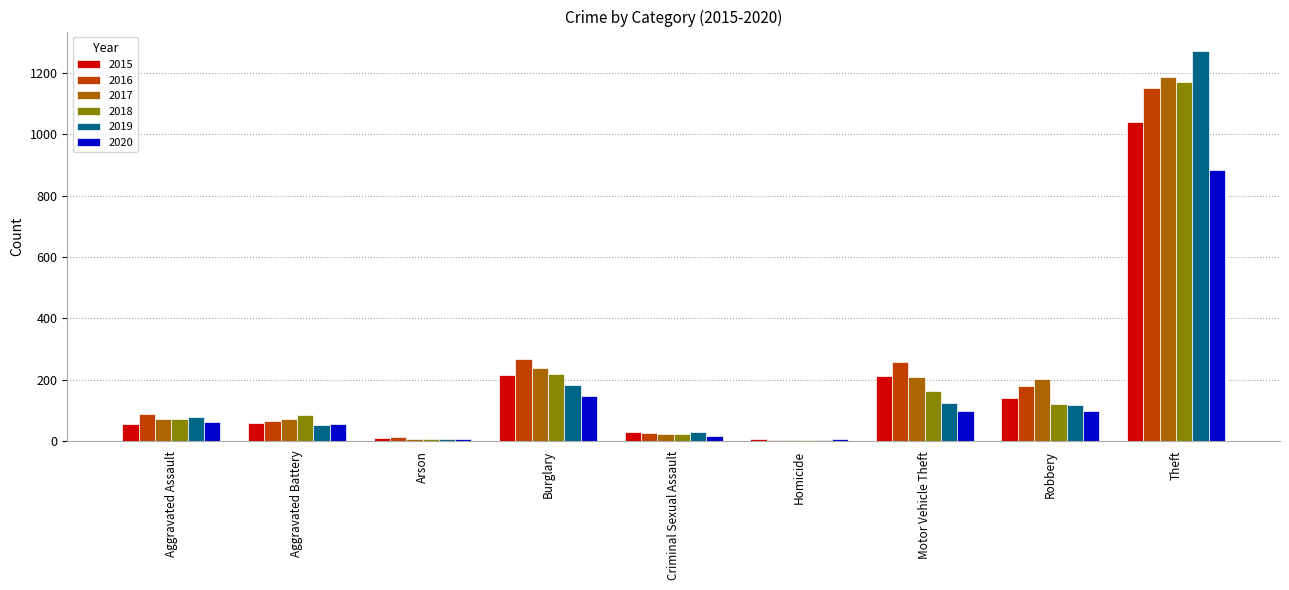

What are all the series names shown in the legend?

2015, 2016, 2017, 2018, 2019, 2020